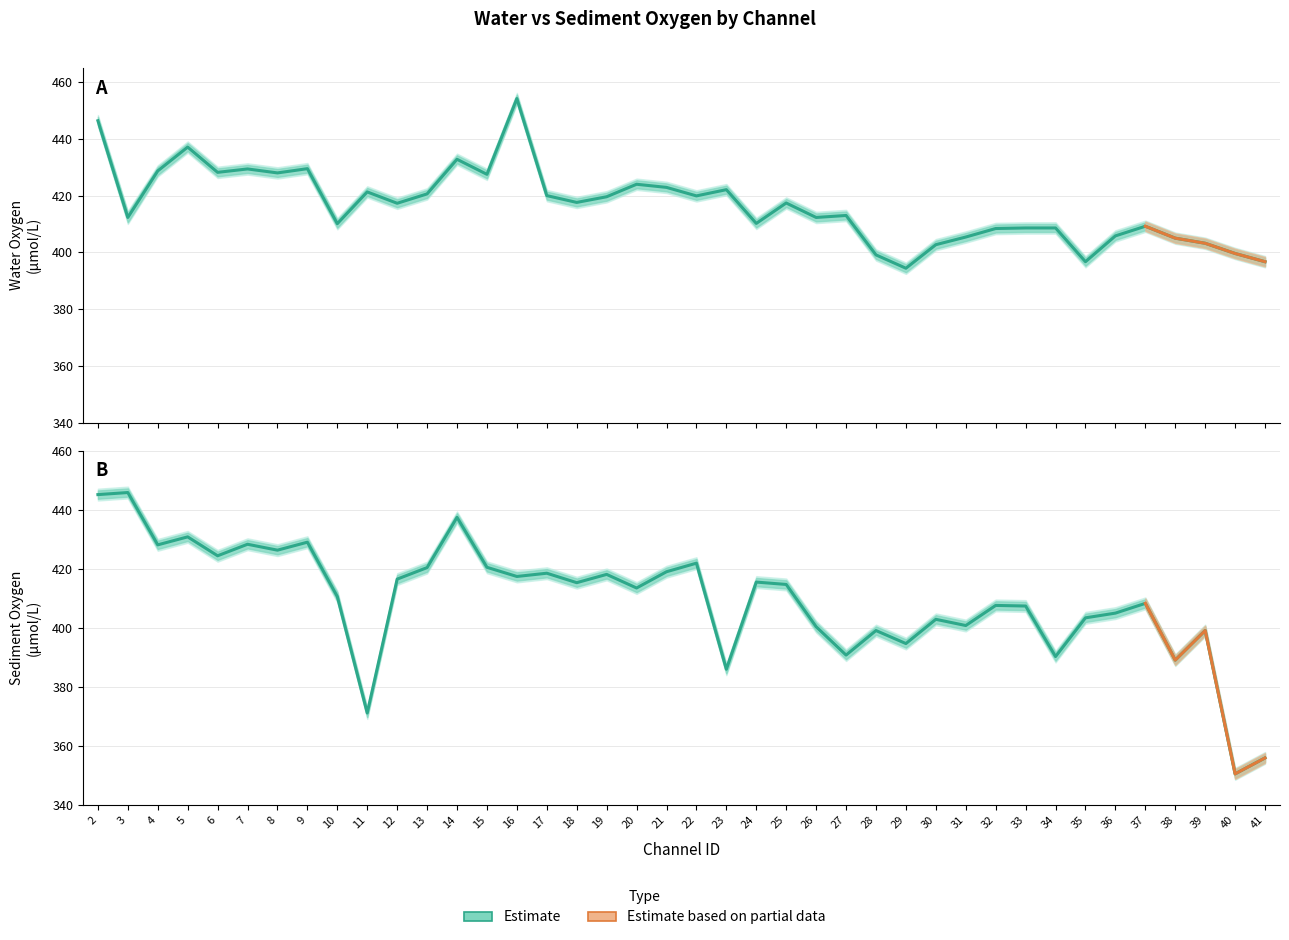

True or false: sed_oxygen has more than 0 interior local peaks.

True